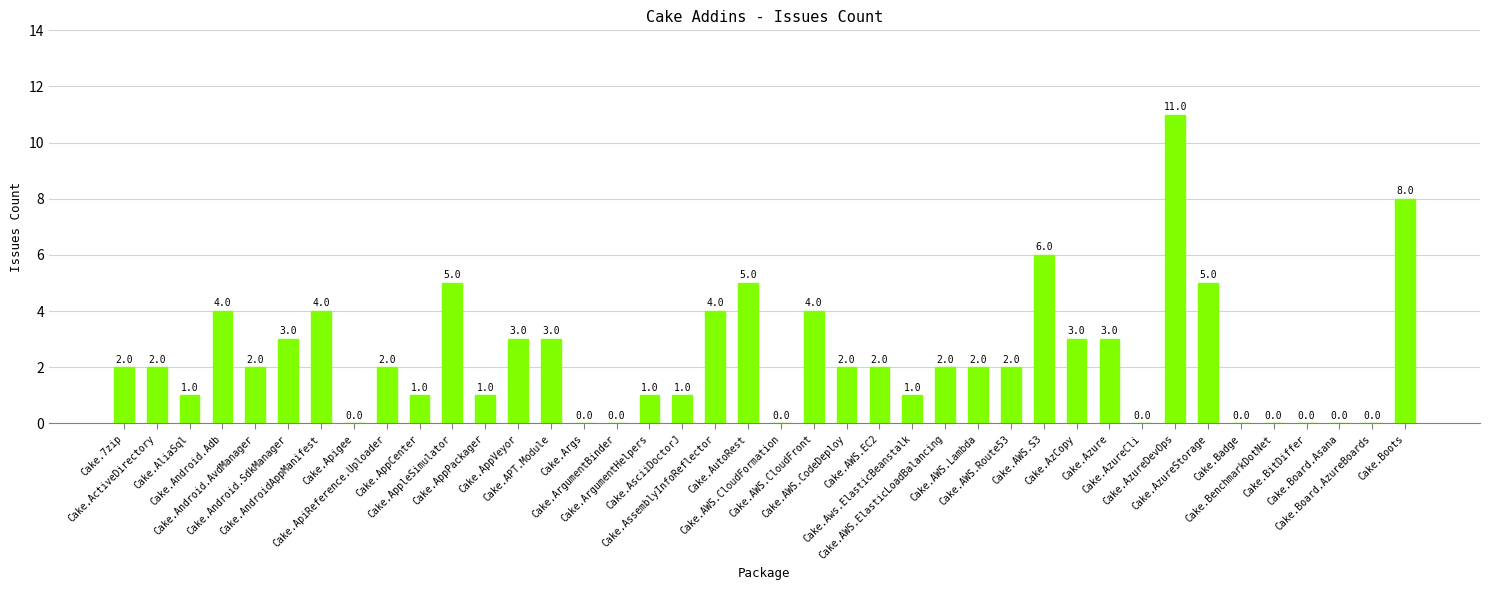

What is the sum of all values?

95